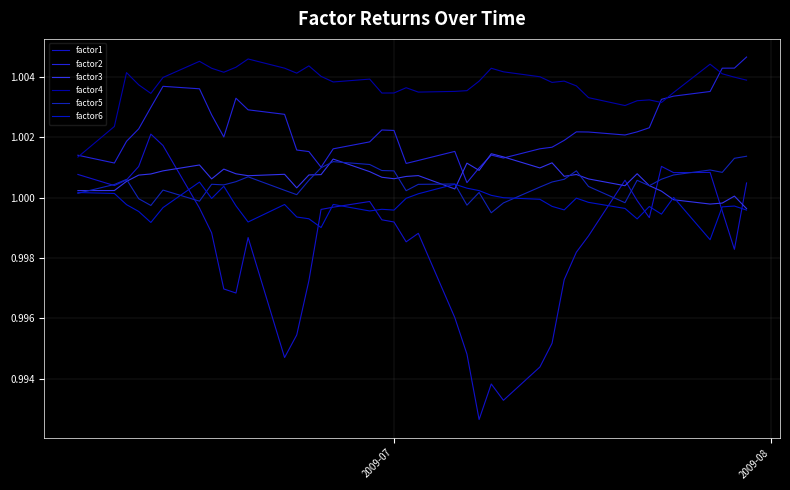

Does the chart display data point markers on the line(s)?

No